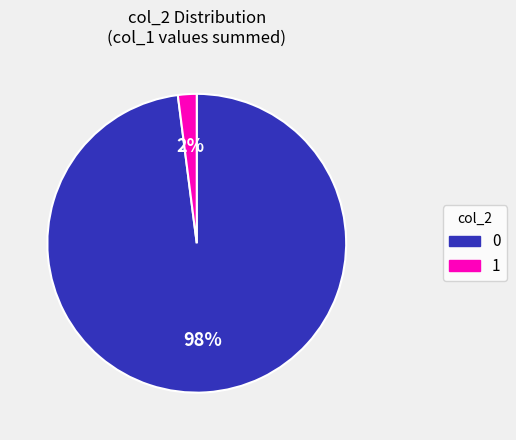

Count the number of slices in the pie.

2